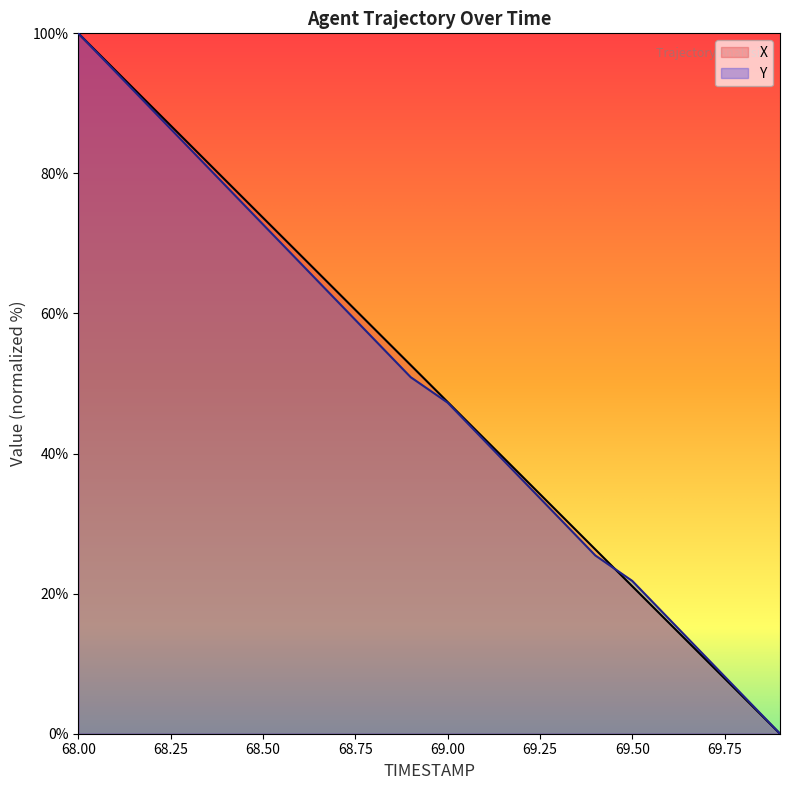

At which category is the sum across all series the highest?

68.00